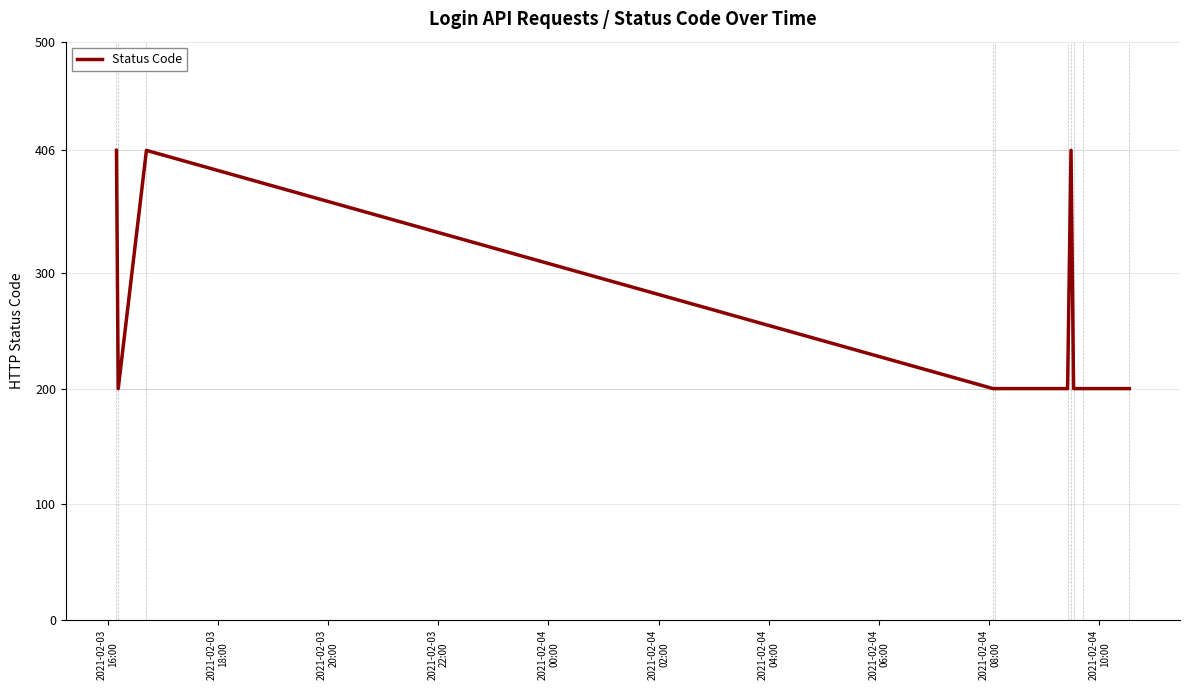

What is the maximum value shown in the chart?

406